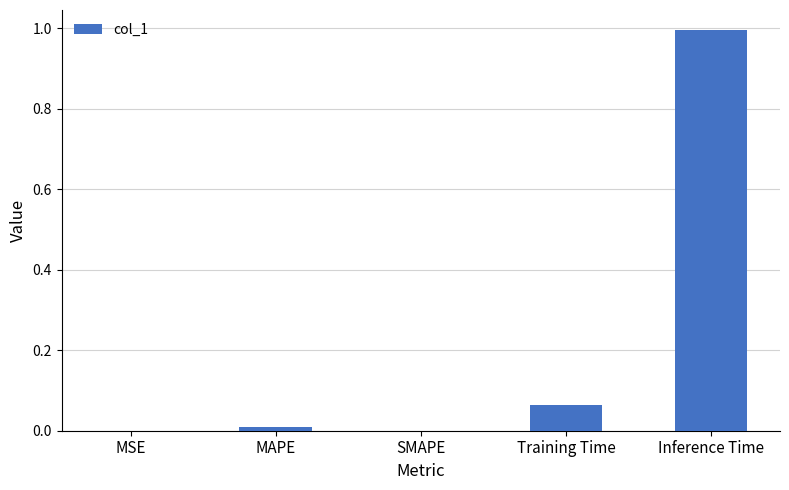

Which category has the highest value across all series?

Inference Time